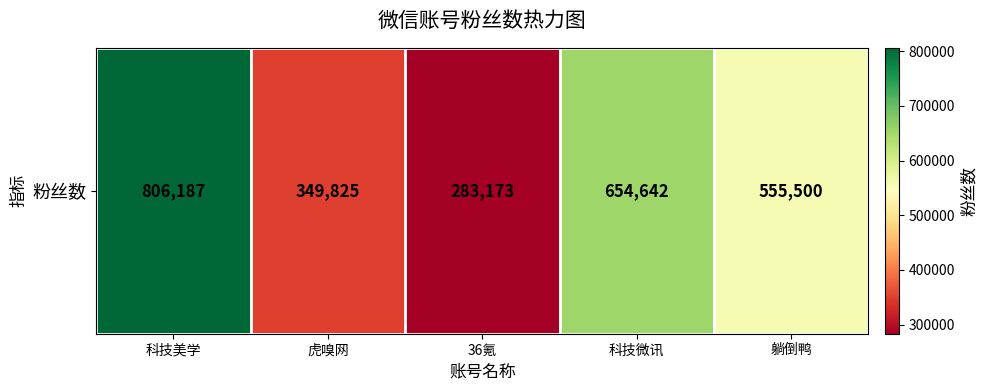

Rank the categories by value from highest to lowest.

科技美学, 科技微讯, 躺倒鸭, 虎嗅网, 36氪